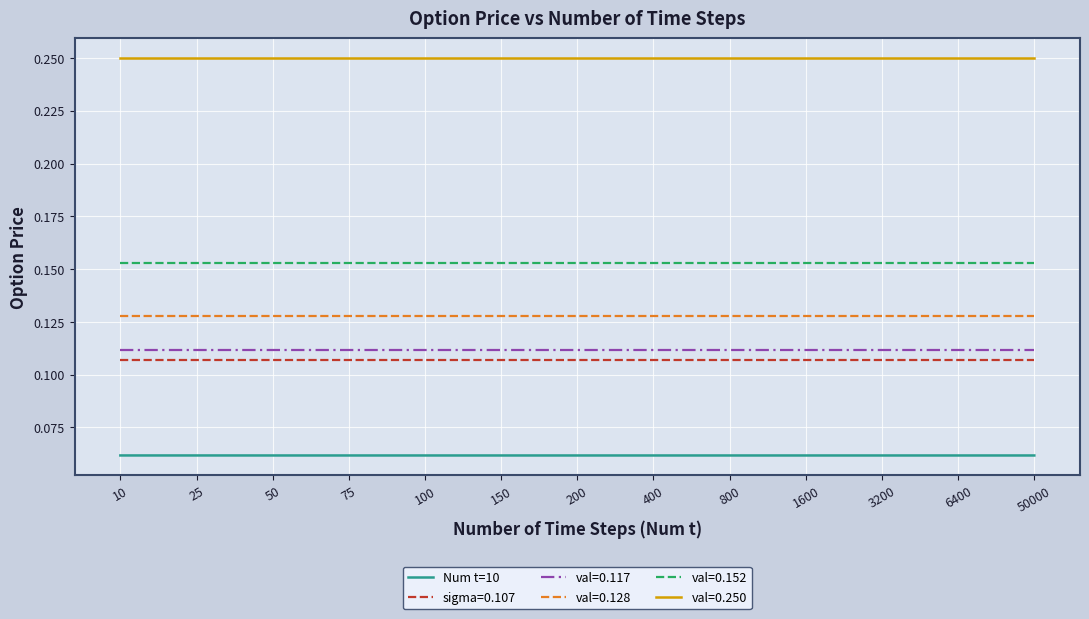

Which series has the largest total across all categories?

val=0.250